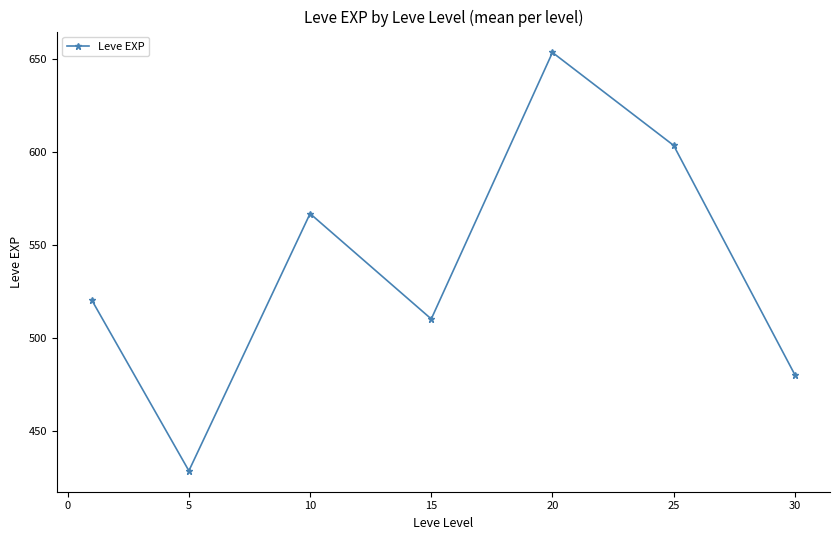

How many interior local peaks (higher than both neighbors) does the data have?

2